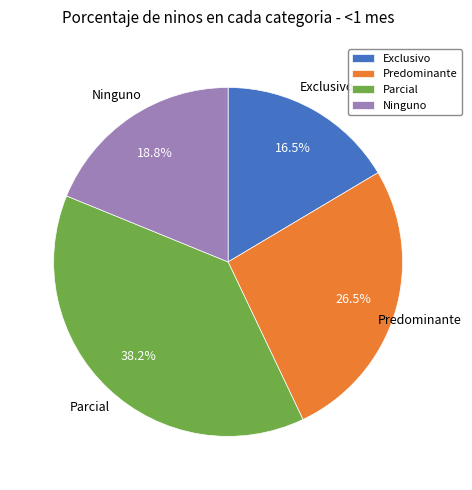

How many segments does this pie chart have?

4